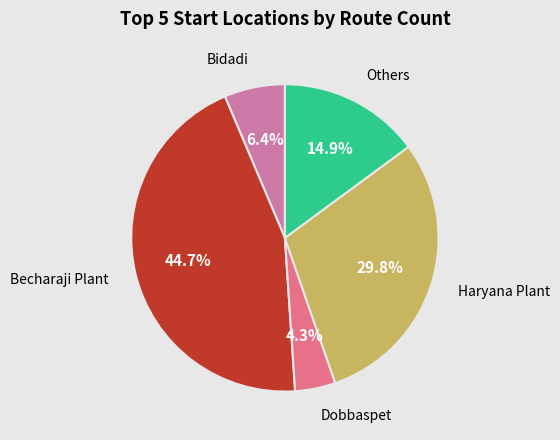

Does any single category account for the majority?

No